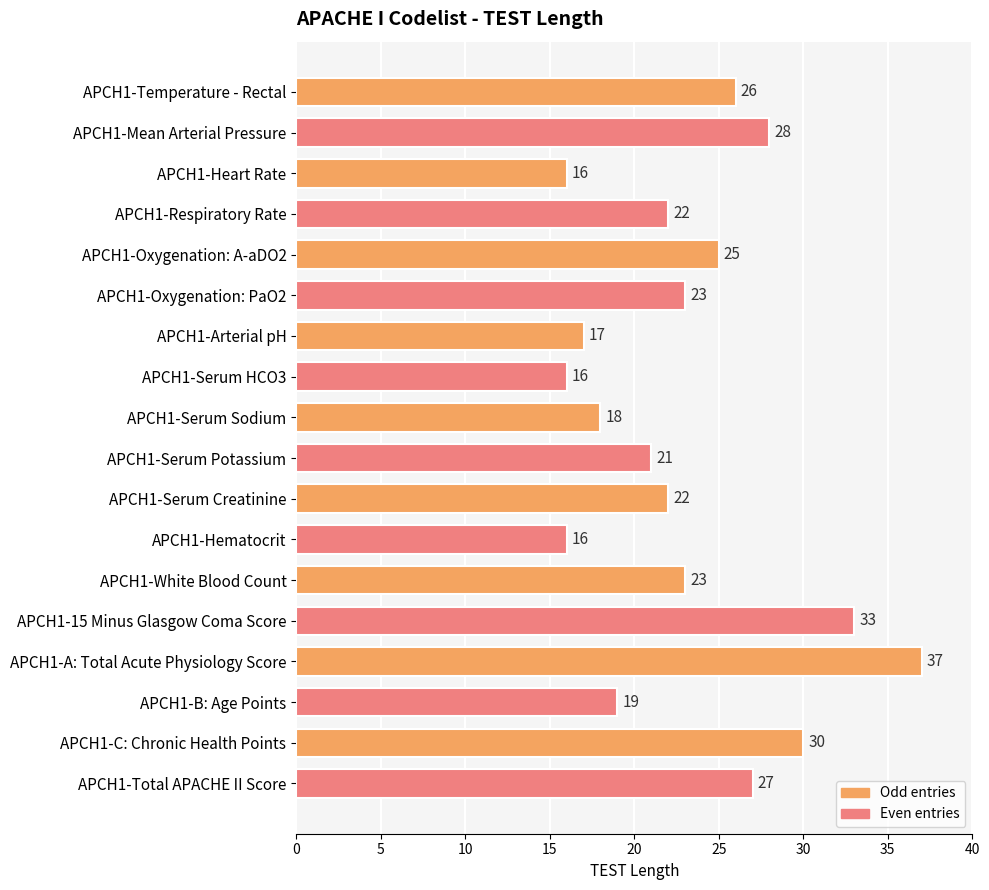

How many values are below 23?

9